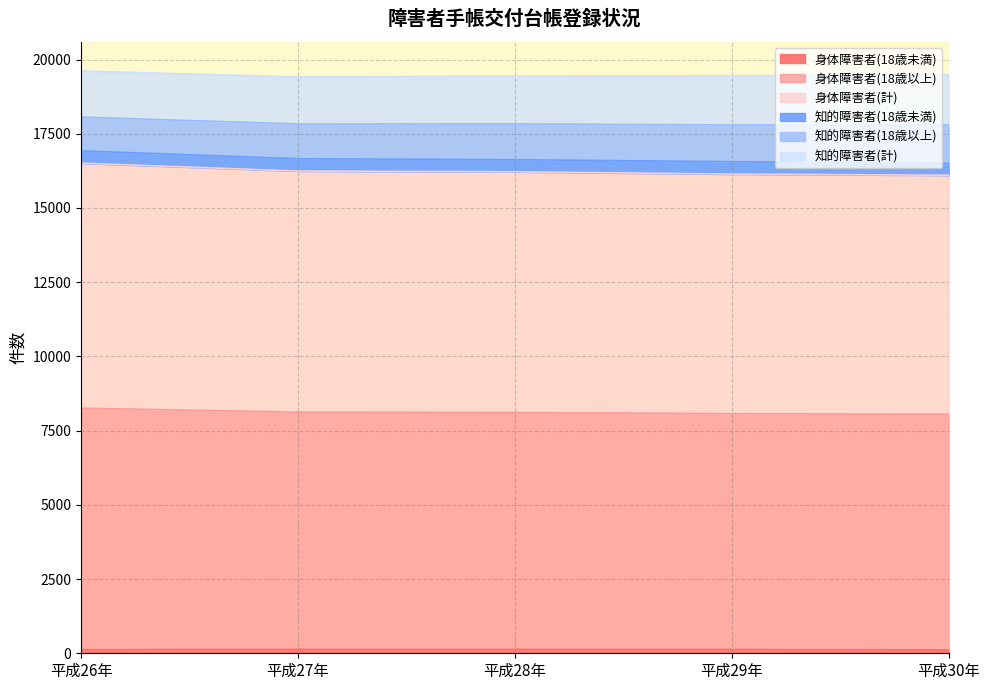

Does the chart display data point markers on the line(s)?

No